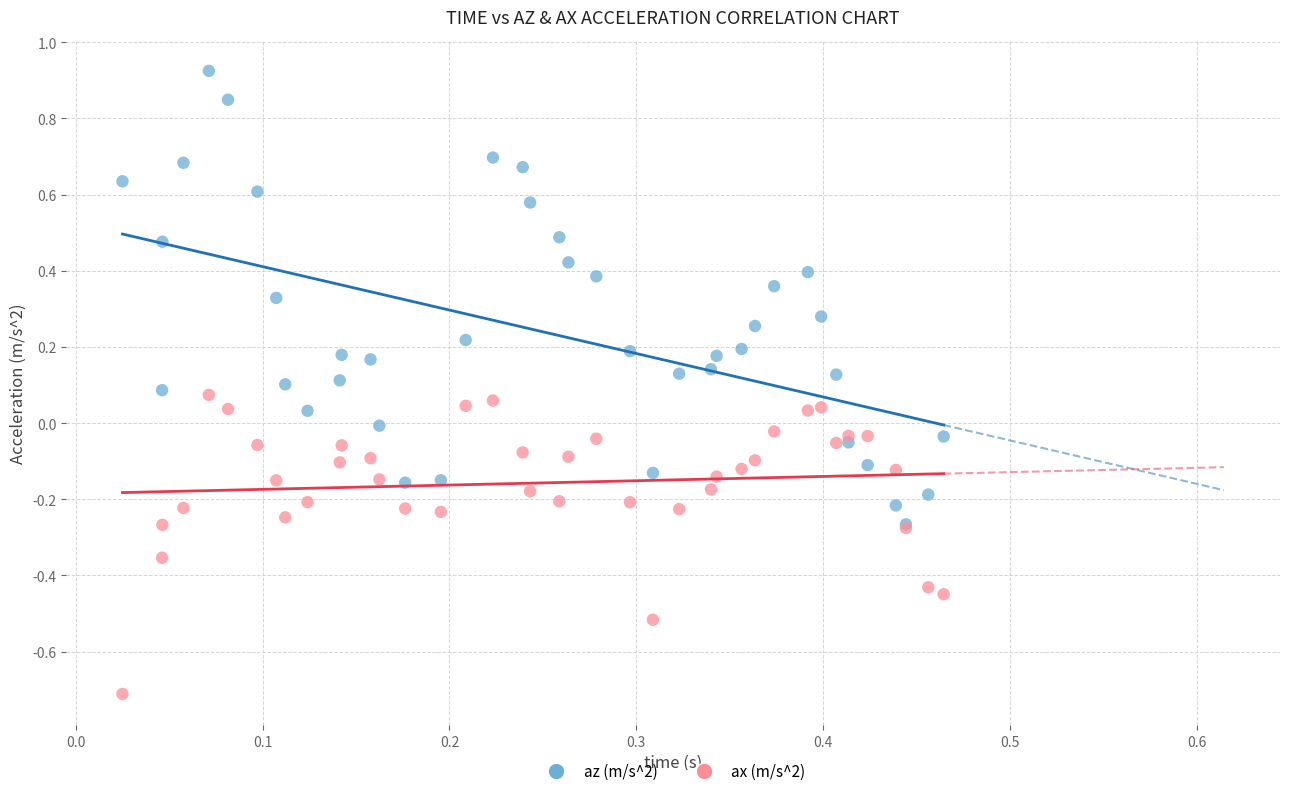

Which series reaches the minimum Y coordinate?

ax (m/s^2)